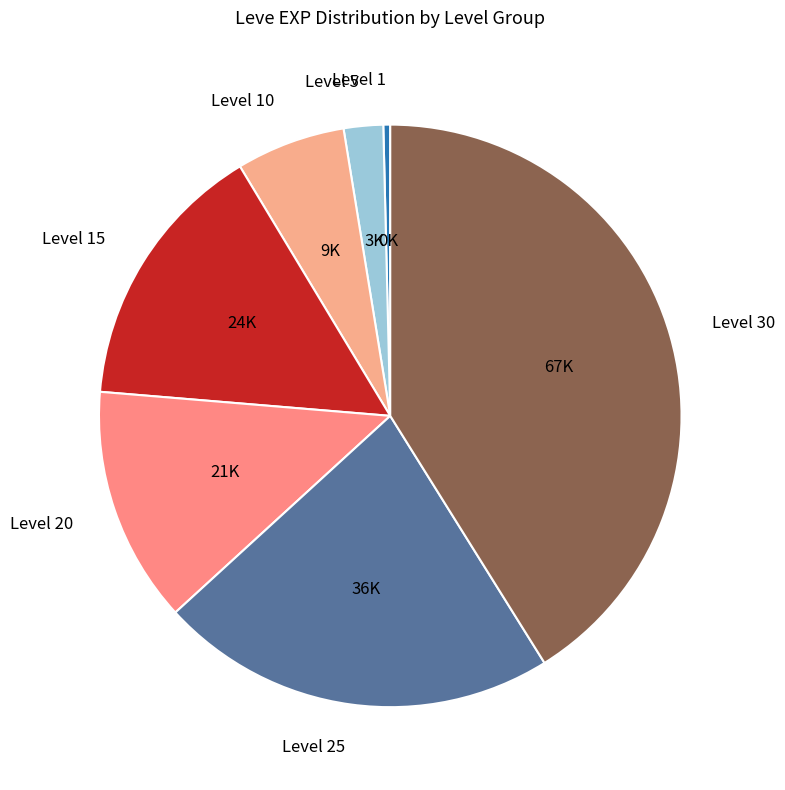

Approximately how many times larger is the value at Level 25 compared to Level 15?

1.5